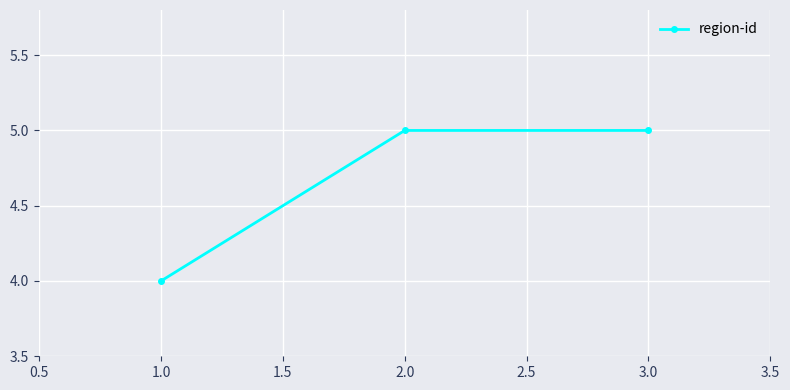

At which label is the value closest to 4?

1.0